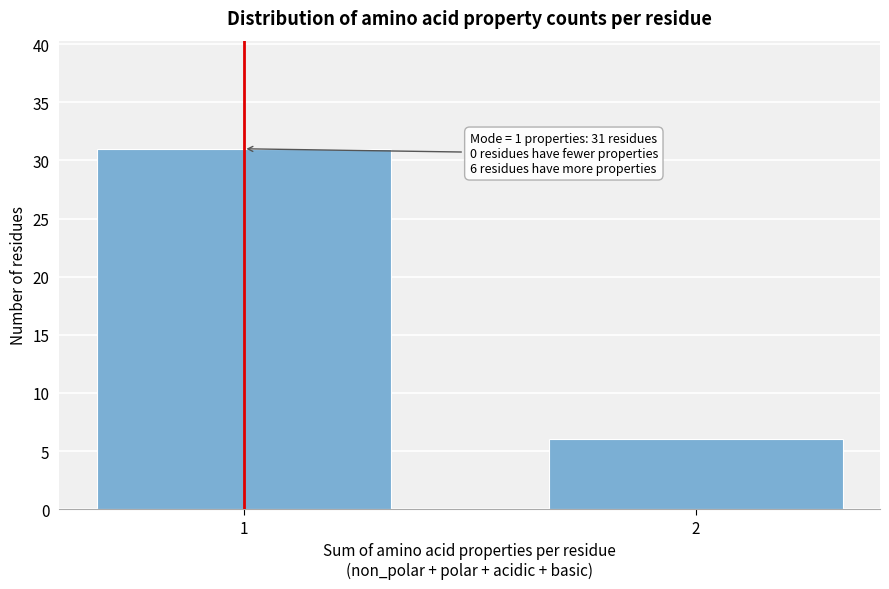

Reading left to right, transcribe all the data shown in this chart.

31	6